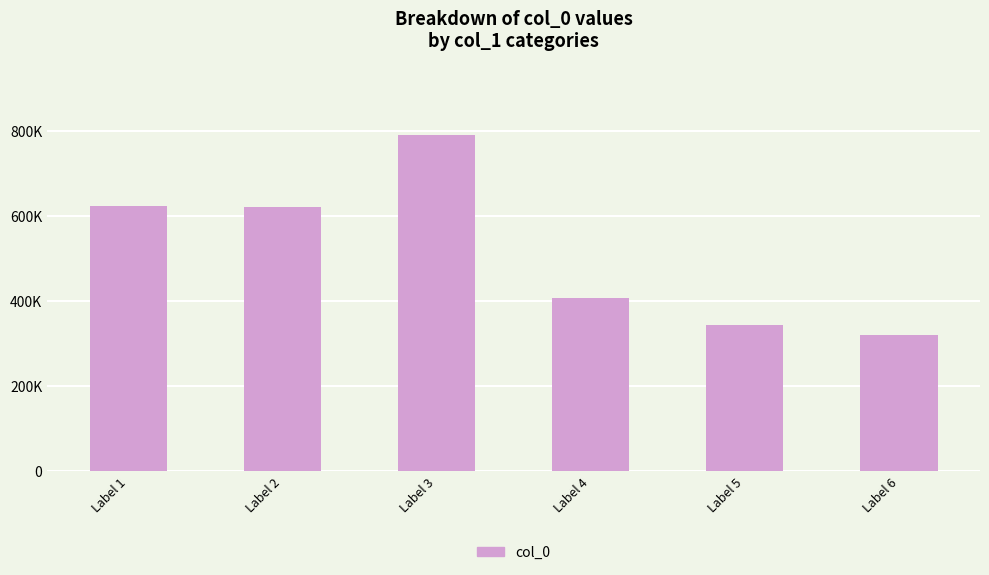

Reading right to left, what are all the values shown in this chart?

319484	343804	406290	790975	622118	622397